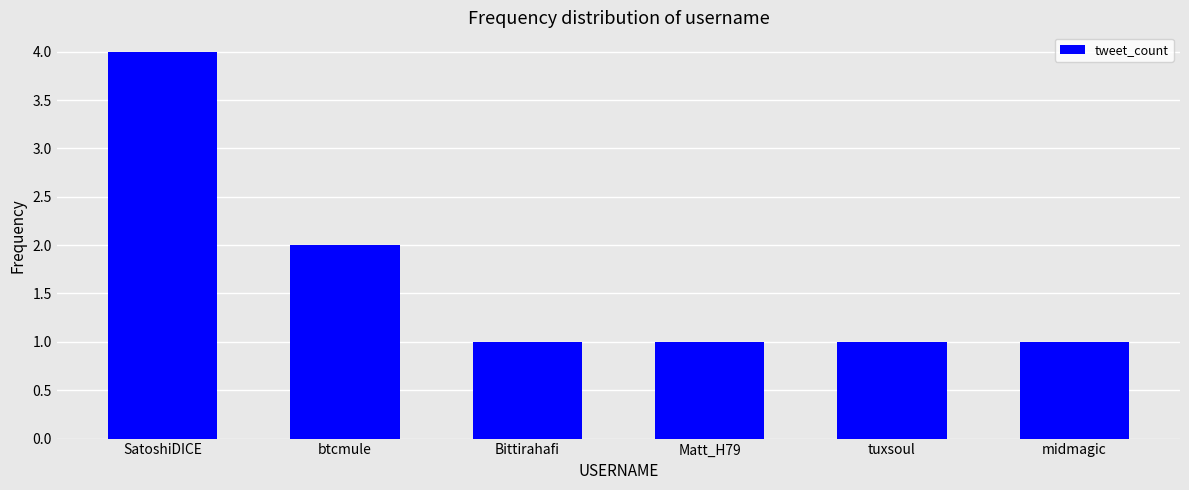

What is the maximum value shown in the chart?

4